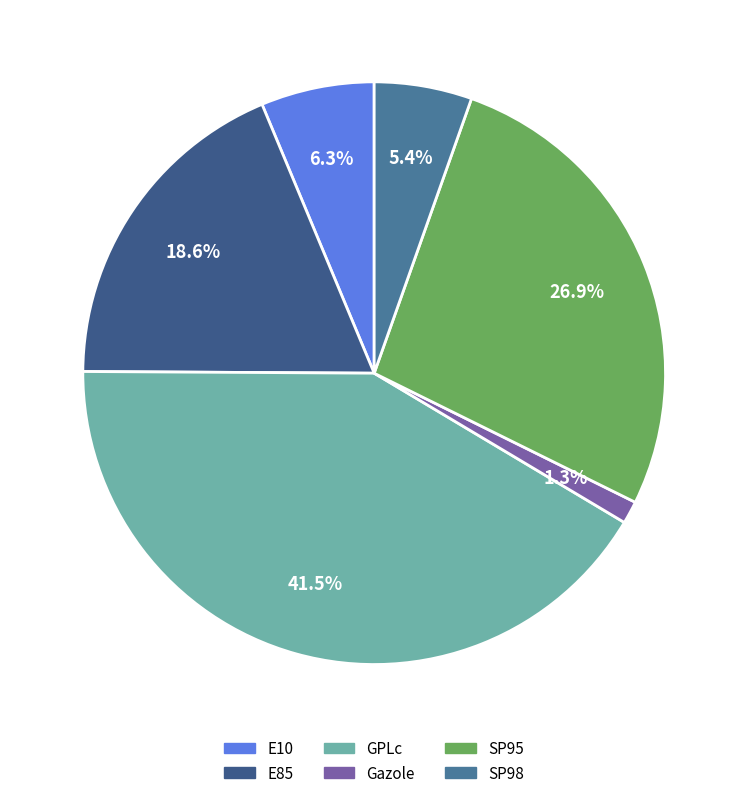

Is Gazole the majority of the pie?

No